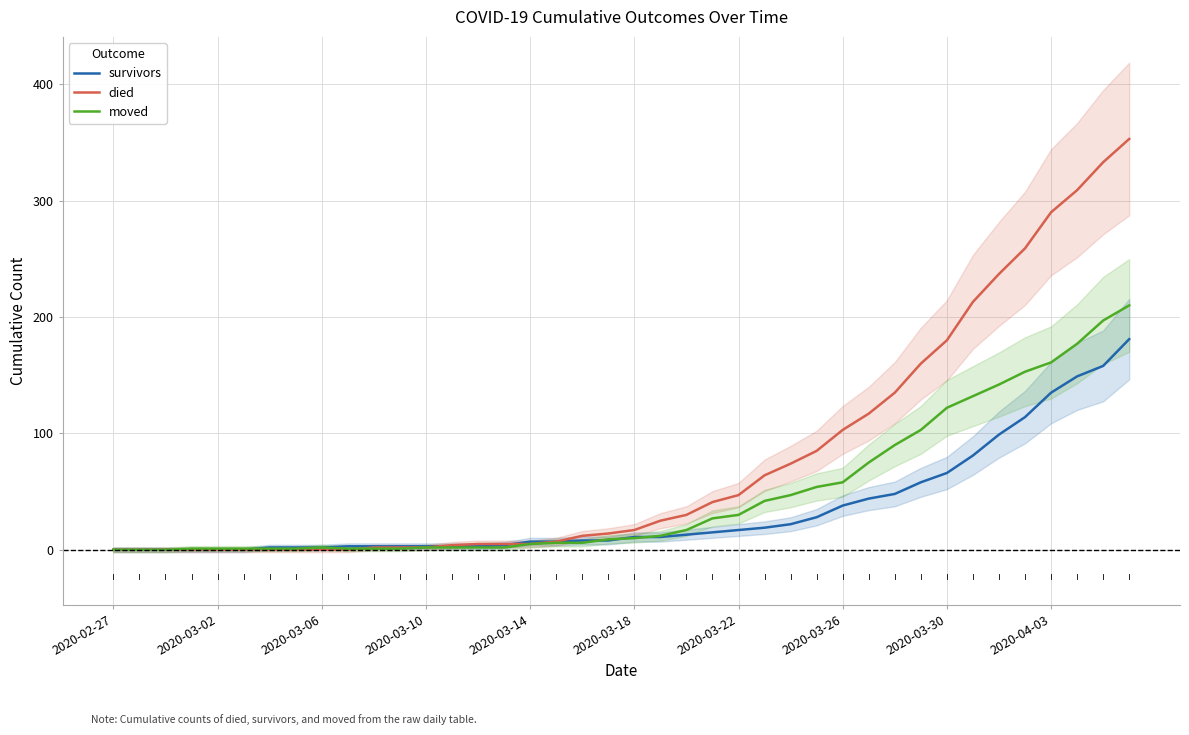

True or false: survivors has a value of 7 at 2020-03-14.

True